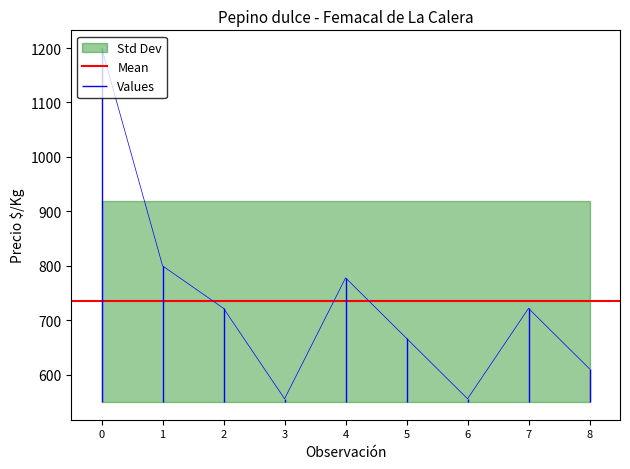

The value at 5 is 180. True or false?

False